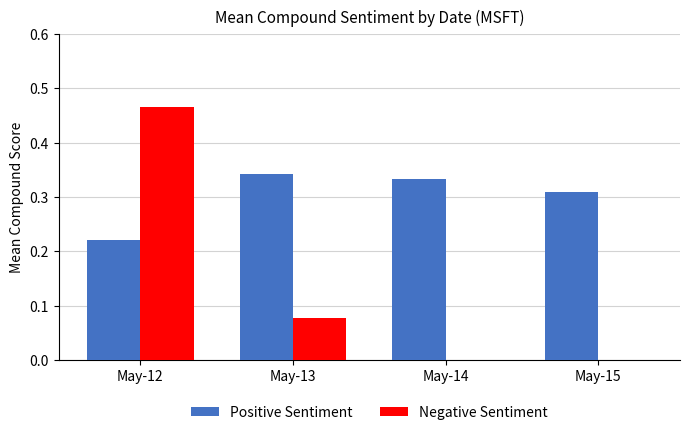

At which category does the chart reach its peak across all series?

May-12